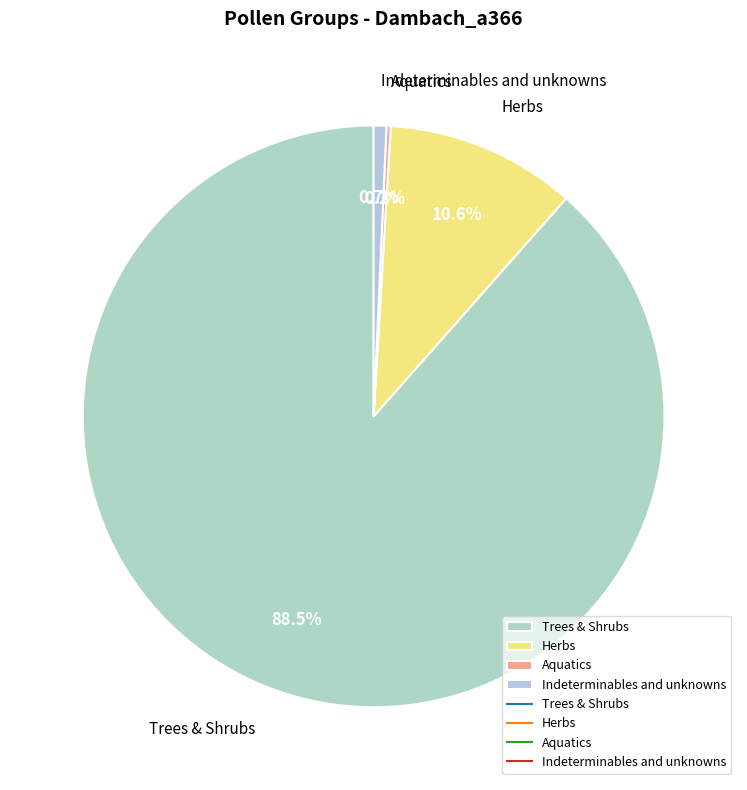

Between Indeterminables and unknowns and Herbs, which is larger?

Herbs